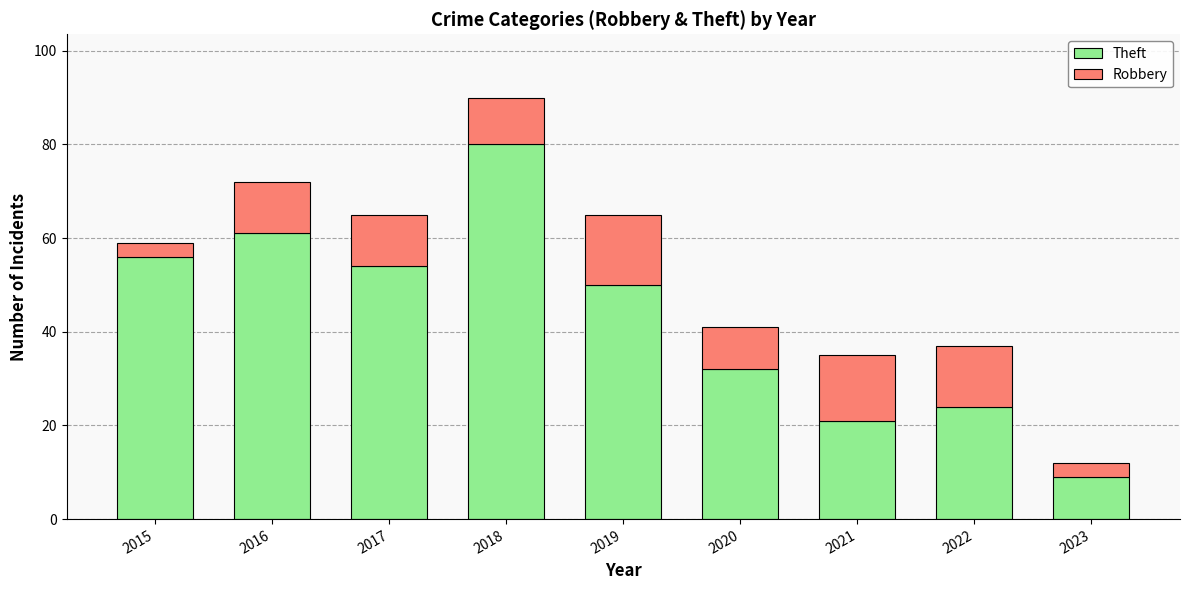

At which label does Theft reach its peak?

2018